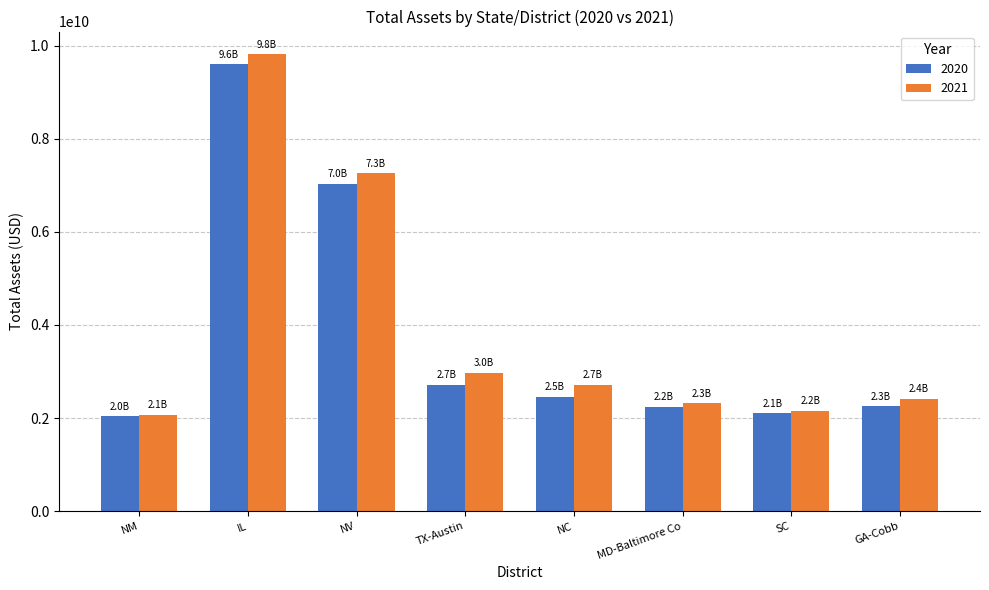

The value of 2021 at TX-Austin is 2978013973. True or false?

True